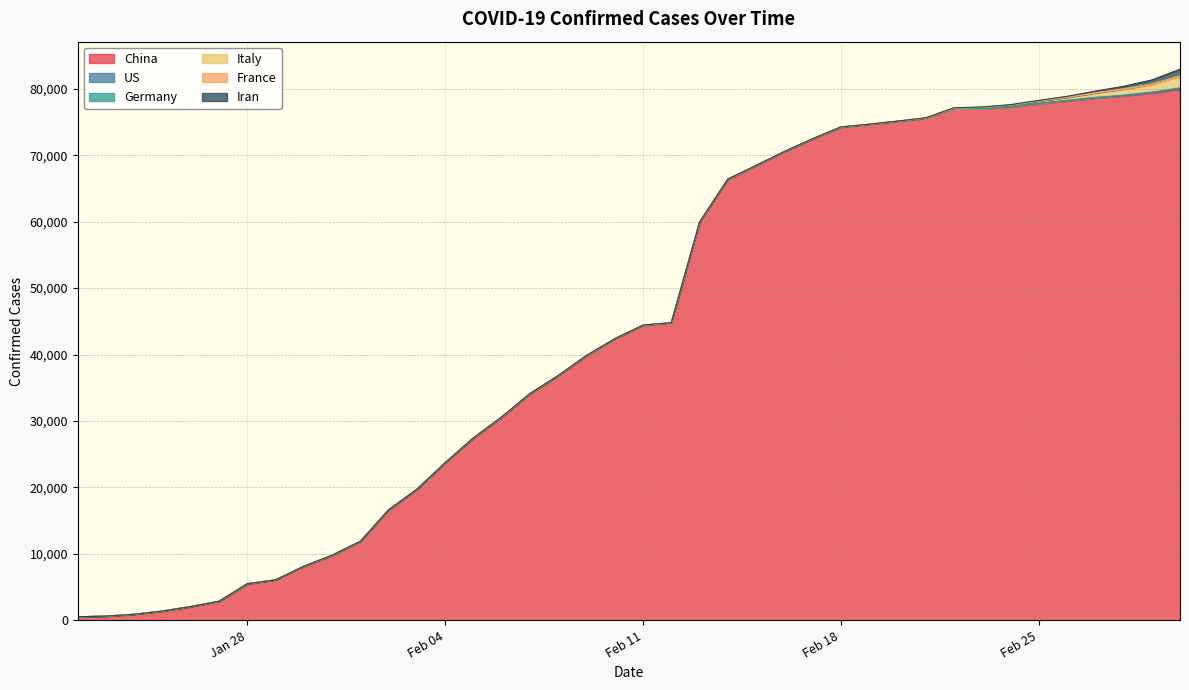

Which series has the largest total across all categories?

China